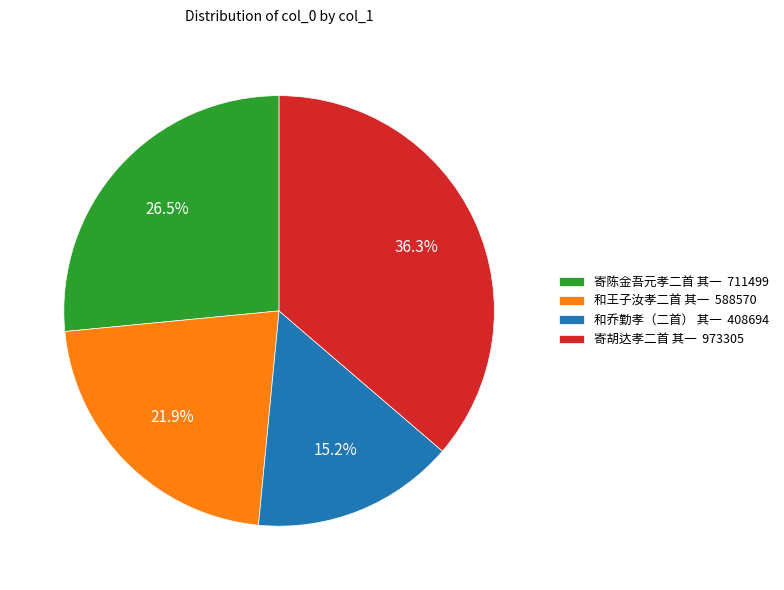

To the nearest percent, what is the average slice percentage?

25%